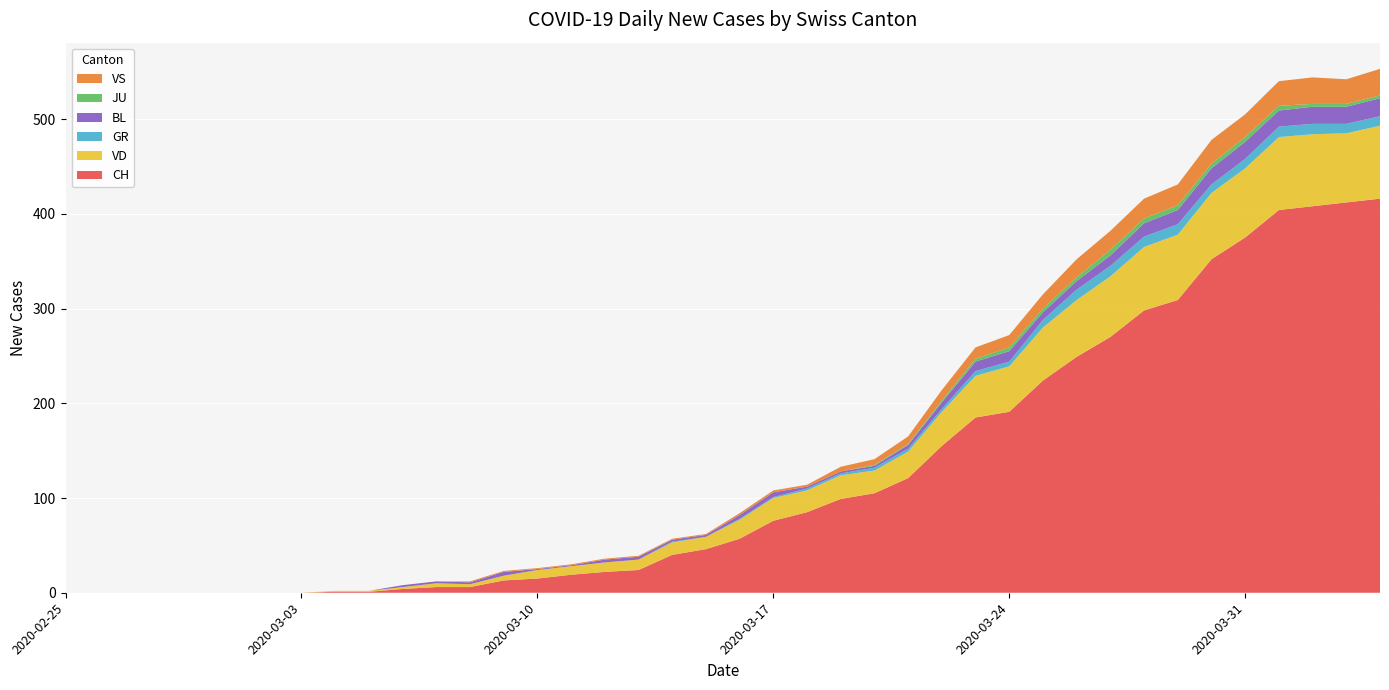

Reading right to left, extract all data points from this chart.

CH: 416	412	408	404	375	352	309	298	270	249	224	191	185	155	121	105	99	85	76	57	46	40	24	22	19	15	13	6	6	4	1	1	0	0	0	0	0	0	0	0
VD: 77	73	76	77	73	70	69	67	64	60	56	48	44	36	28	24	25	23	24	20	13	13	11	10	9	9	5	3	4	2	1	1	0	0	0	0	0	0	0	0
GR: 10	10	11	11	10	9	11	11	11	11	8	5	5	3	3	3	2	2	1	1	0	1	0	0	0	0	0	0	0	0	0	0	0	0	0	0	0	0	0	0
BL: 19	18	18	17	18	17	15	14	11	9	8	11	10	7	4	2	2	2	5	4	2	2	3	3	1	1	4	2	2	2	0	0	0	0	0	0	0	0	0	0
JU: 3	3	3	5	5	5	5	5	6	4	4	4	3	2	1	1	0	0	0	0	0	0	0	0	0	0	0	0	0	0	0	0	0	0	0	0	0	0	0	0
VS: 28	26	28	26	24	25	22	21	20	19	15	13	12	11	8	6	5	2	2	2	1	1	1	1	1	1	1	1	0	0	0	0	0	0	0	0	0	0	0	0